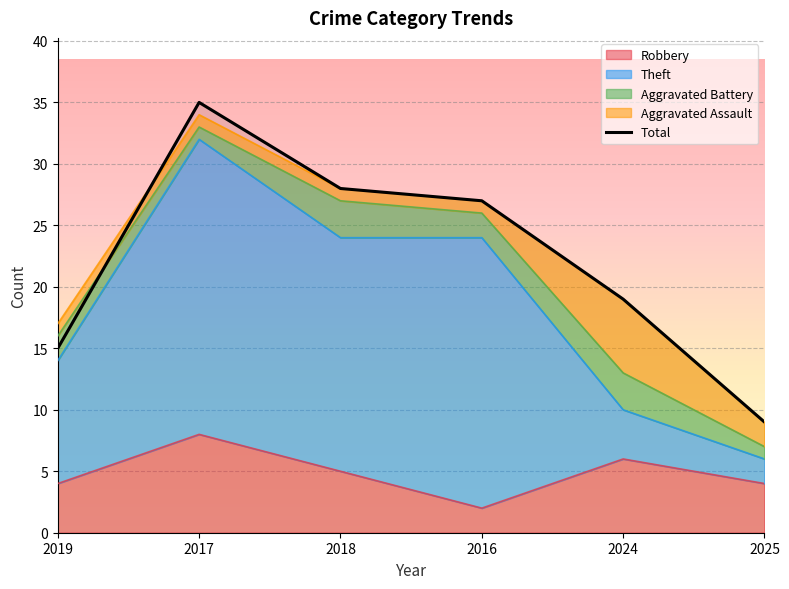

What is the average value?

22